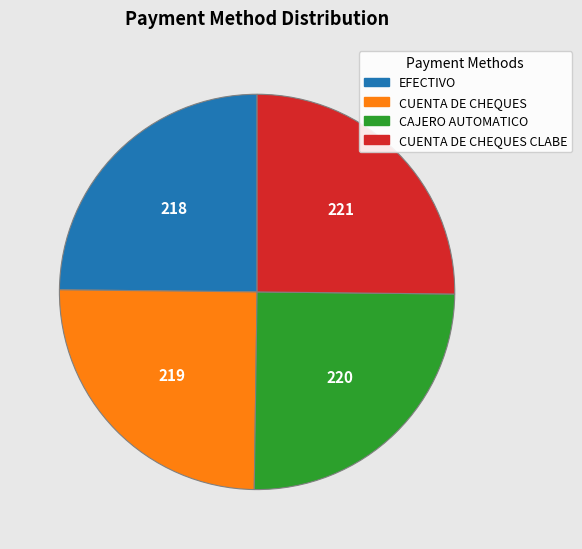

Is there a majority slice in this chart?

No